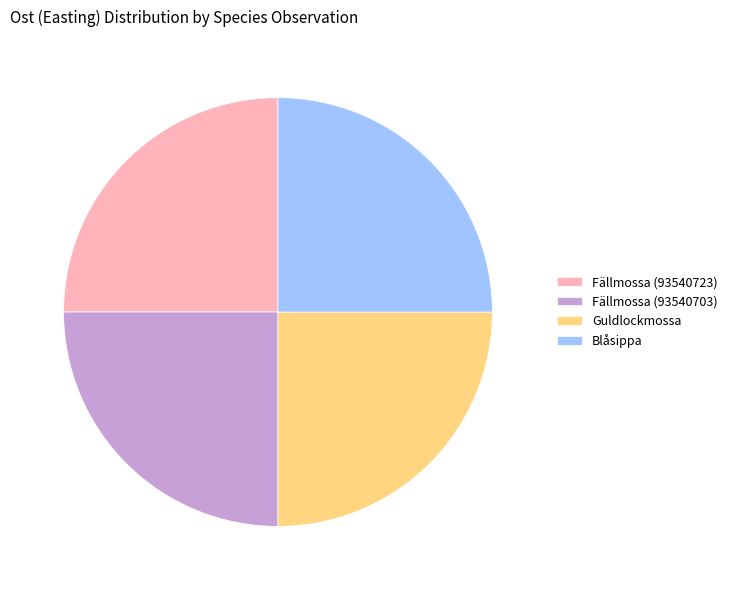

What is the ratio of the value at Fällmossa (93540703) to the value at Guldlockmossa?

1.0